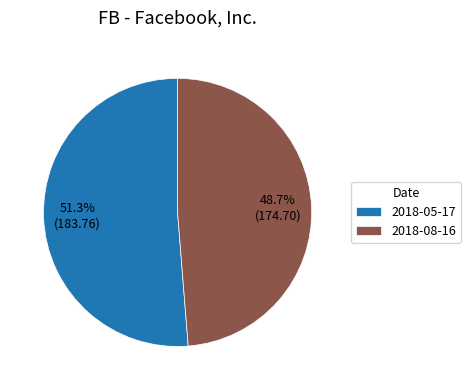

Is it true that 2018-08-16 is 49% of the pie?

True